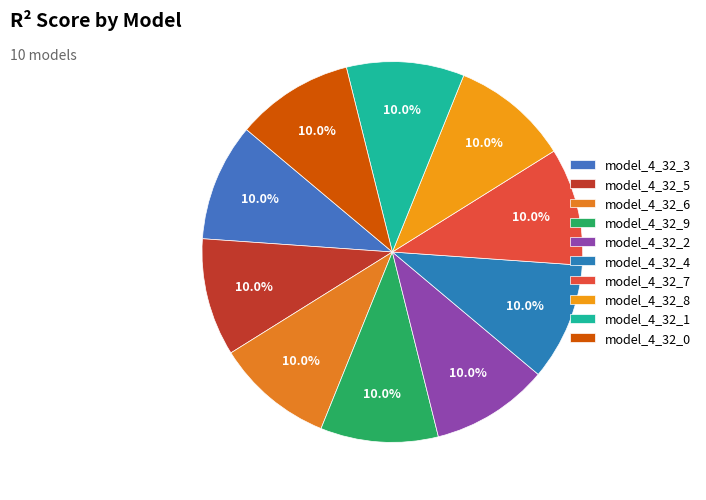

To the nearest percent, what is the combined percentage of model_4_32_2 and model_4_32_9?

20%